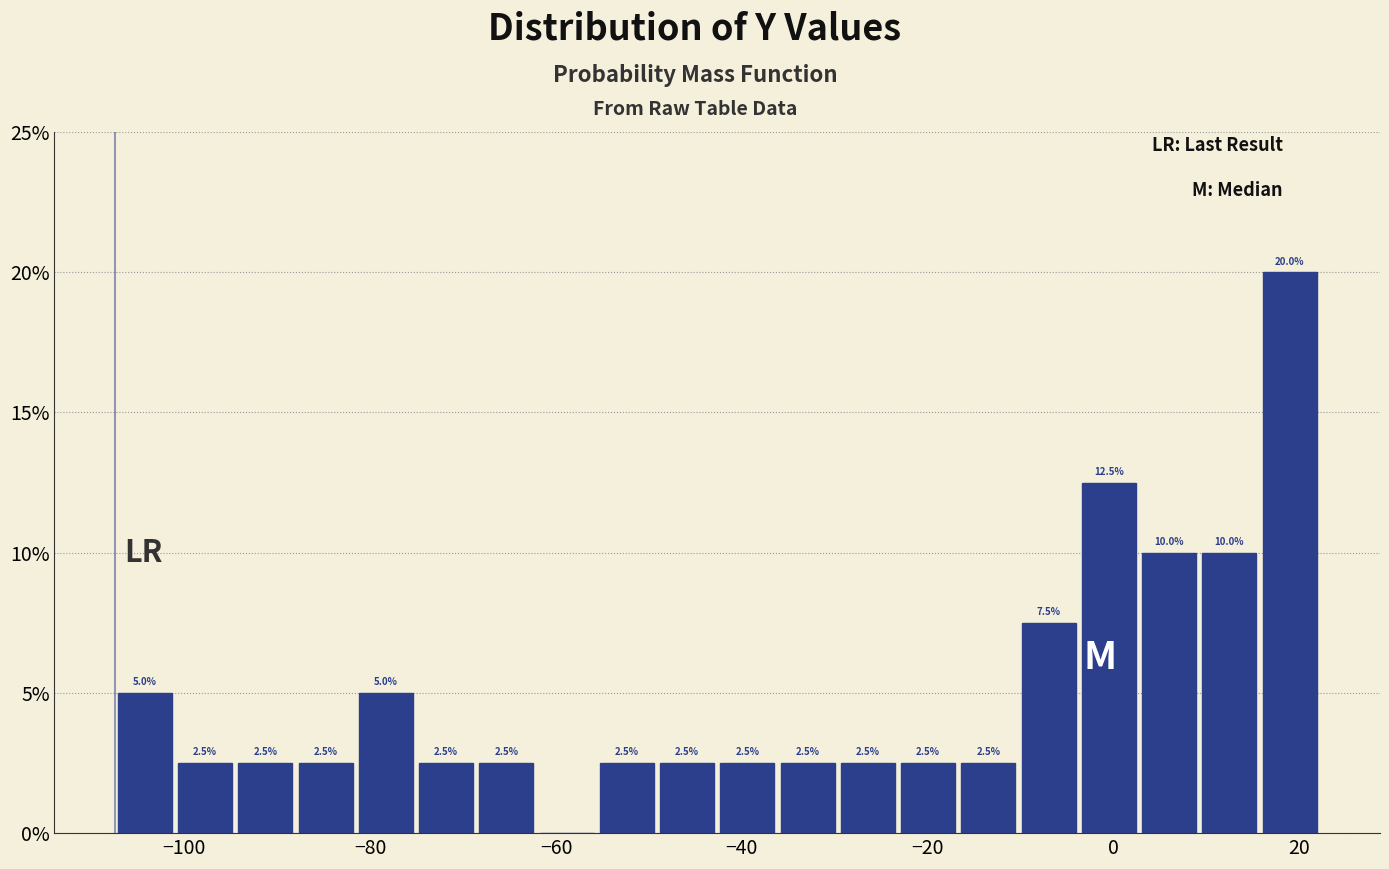

Read against the x-axis, roughly where is the centre of the tallest bar?

18